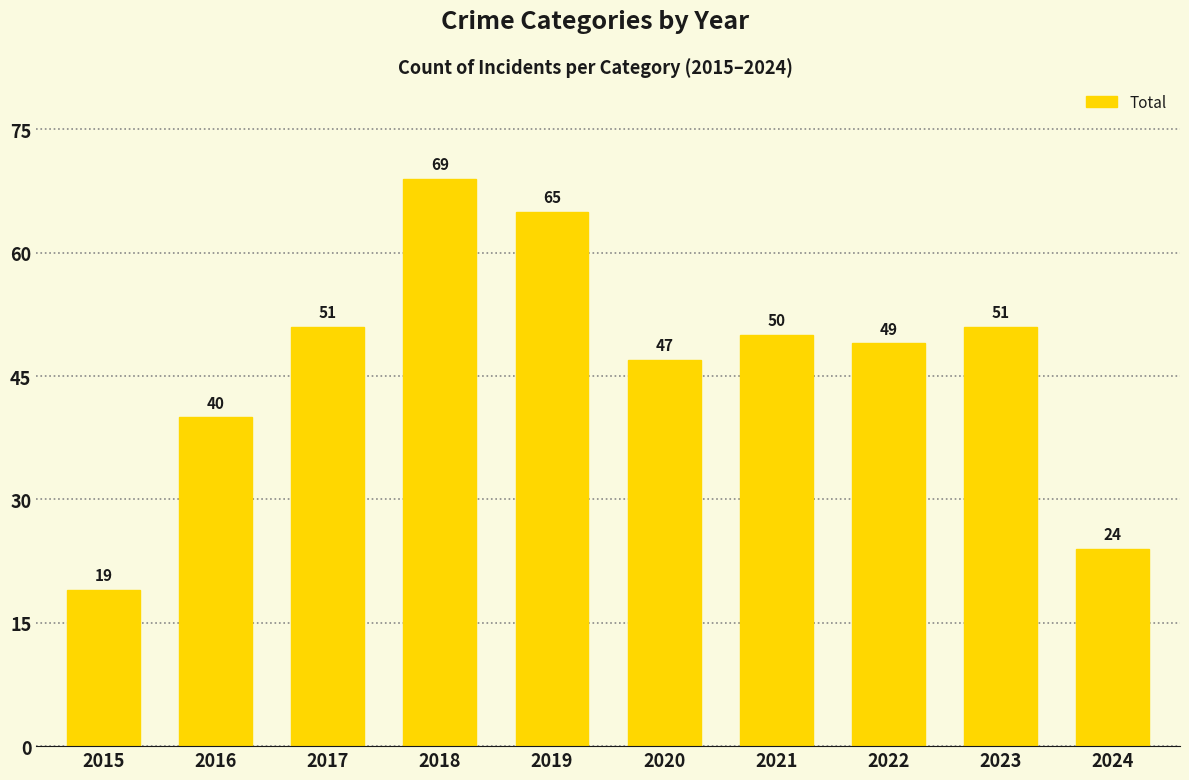

Does the chart contain stacked bars?

No